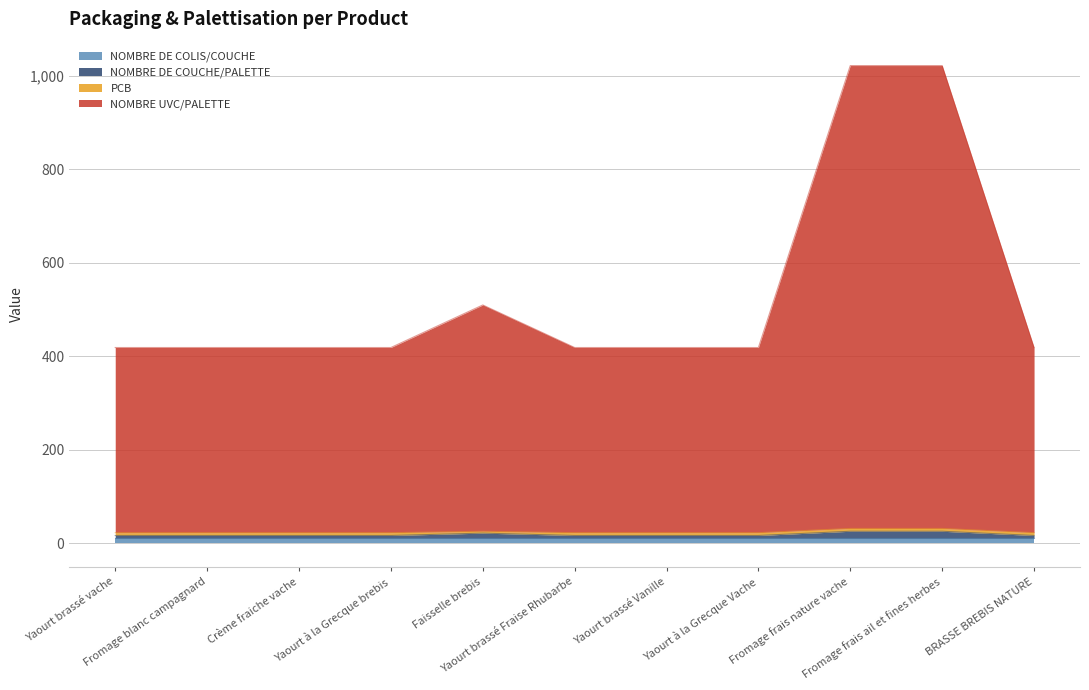

True or false: NOMBRE UVC/PALETTE and NOMBRE DE COUCHE/PALETTE cross at least once.

False